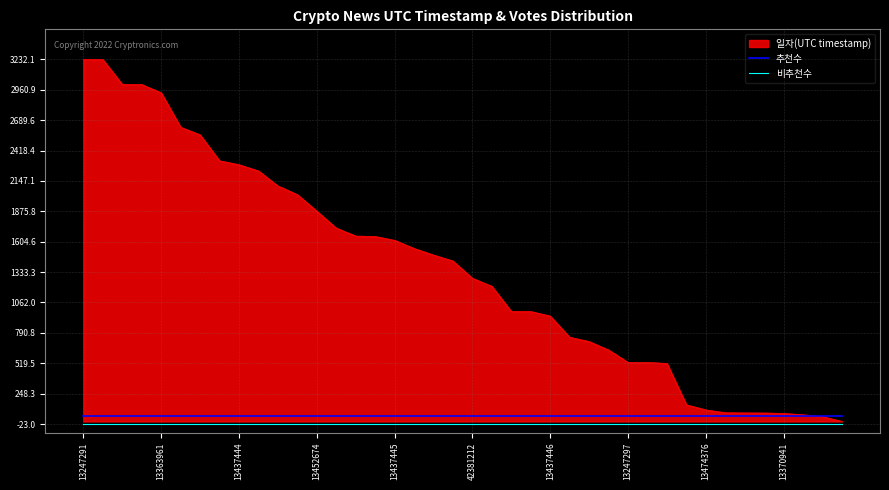

Which series has the largest range (max minus min)?

일자(UTC timestamp)